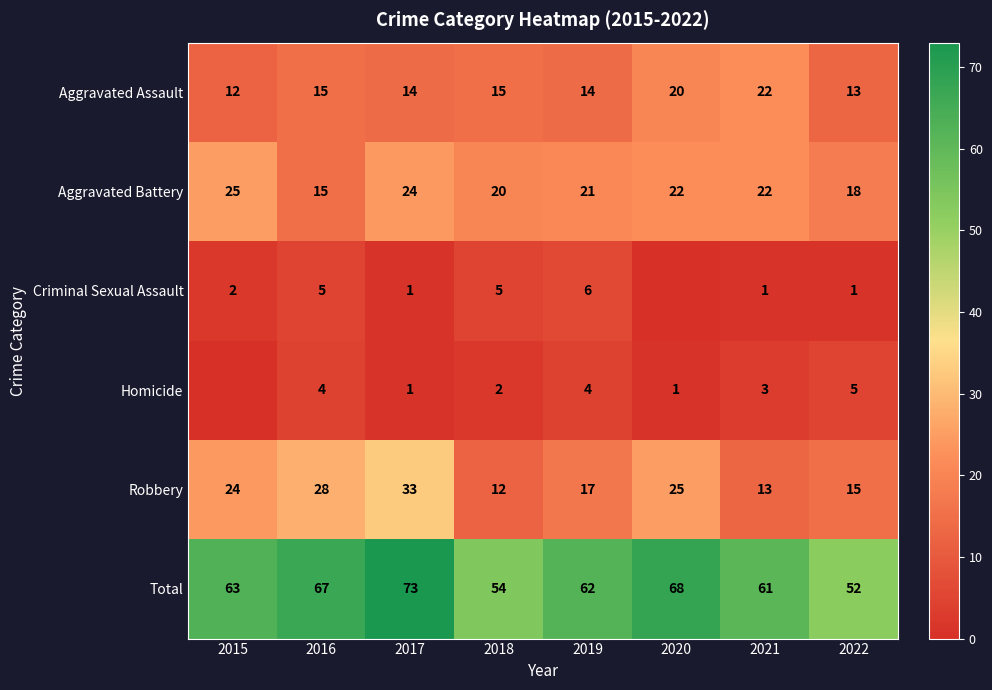

Where is Total nearest to the value 62?

2019